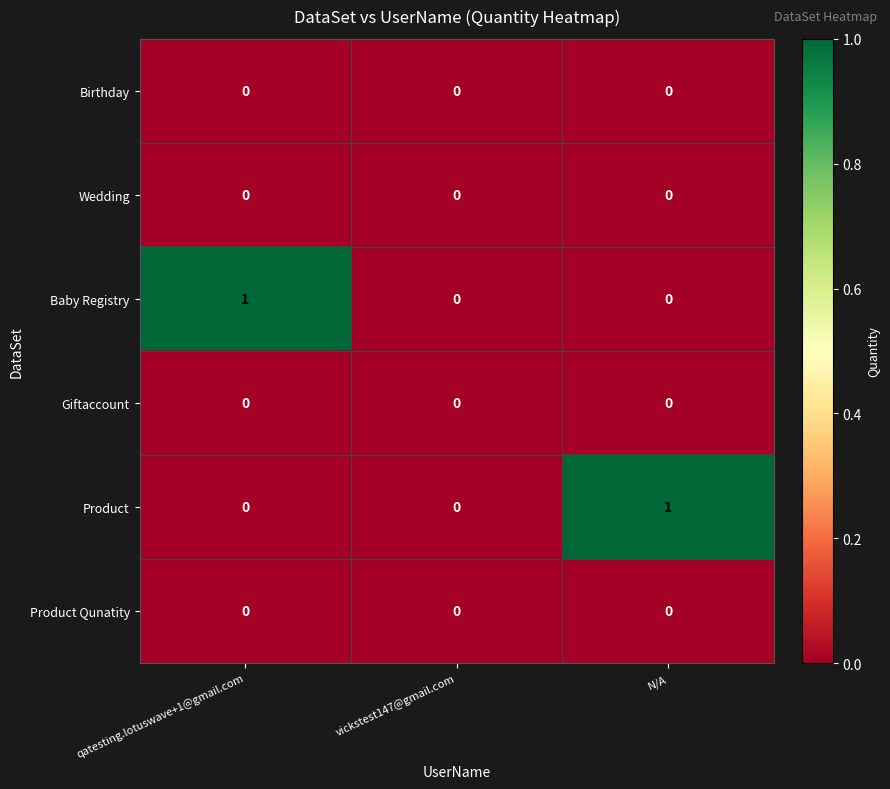

Count the Product values in the range 0 to 1.

3